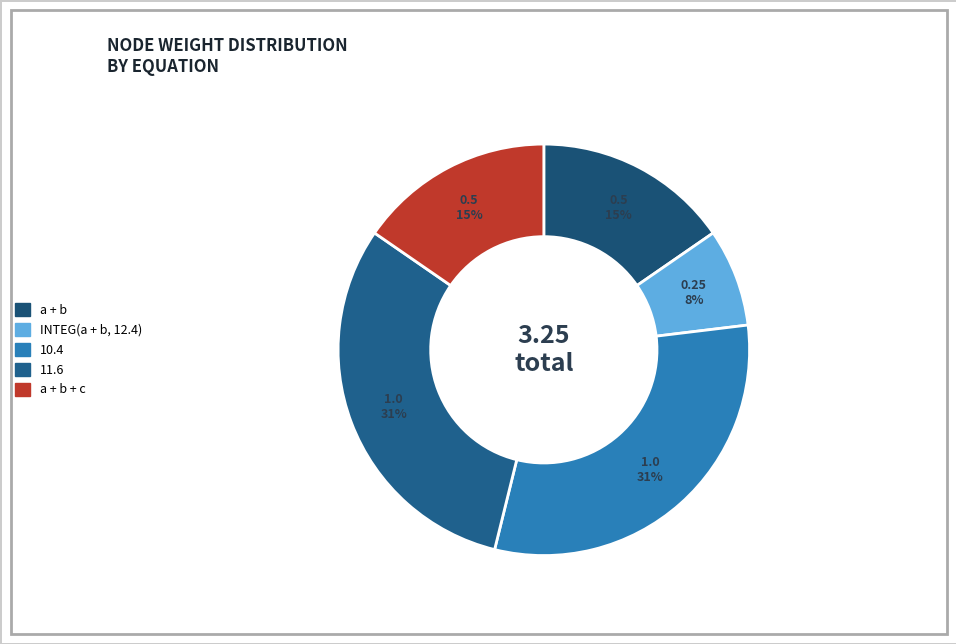

To the nearest percent, what is the average slice percentage?

20%